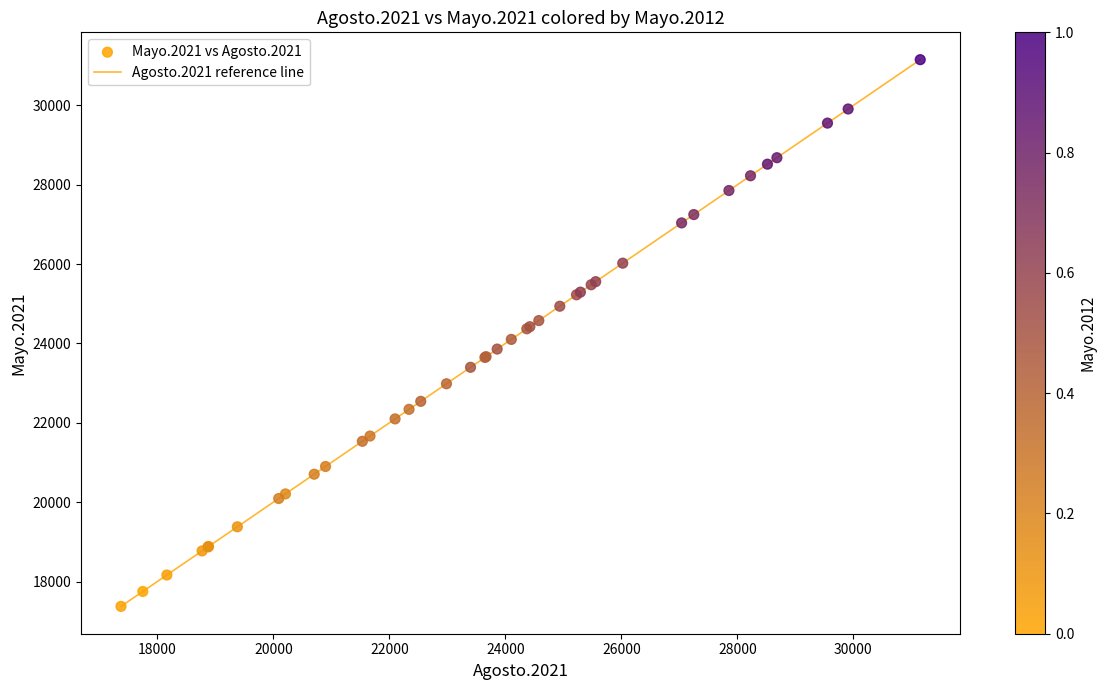

What is the smallest value displayed?

17373